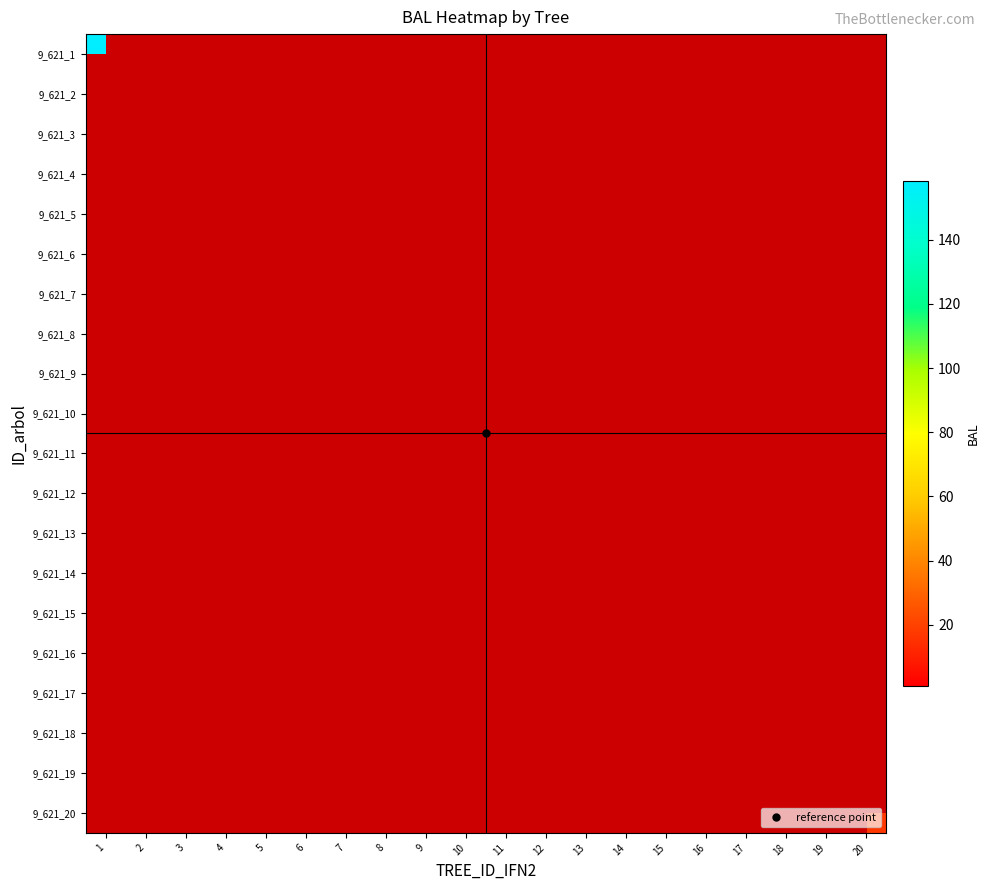

Which series has the largest range (max minus min)?

9_621_1